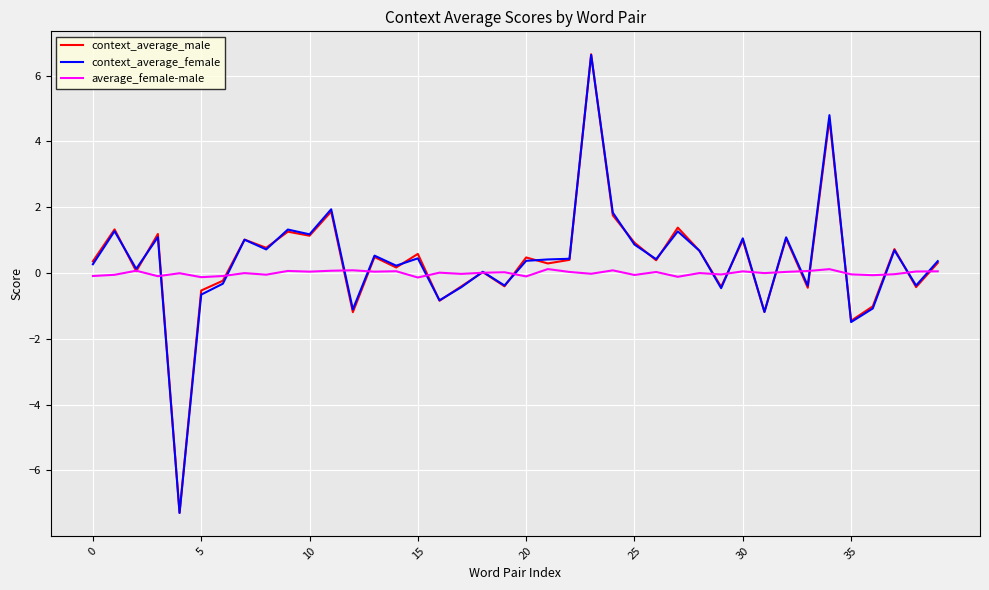

What is the smallest value displayed?

-7.3